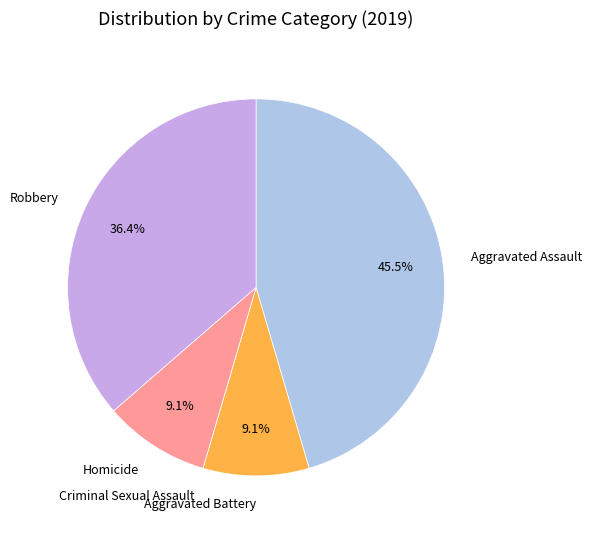

To the nearest percent, what percentage of the pie is Aggravated Battery?

9%